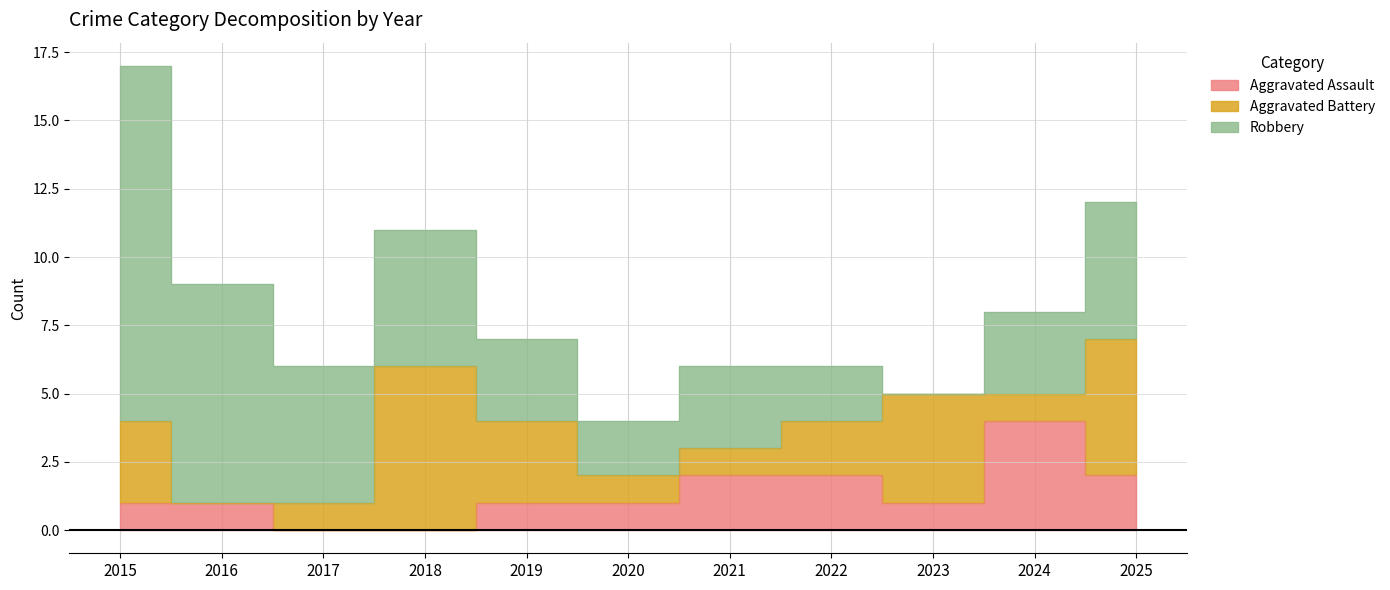

True or false: Robbery has more than 0 points higher than both neighbors.

True